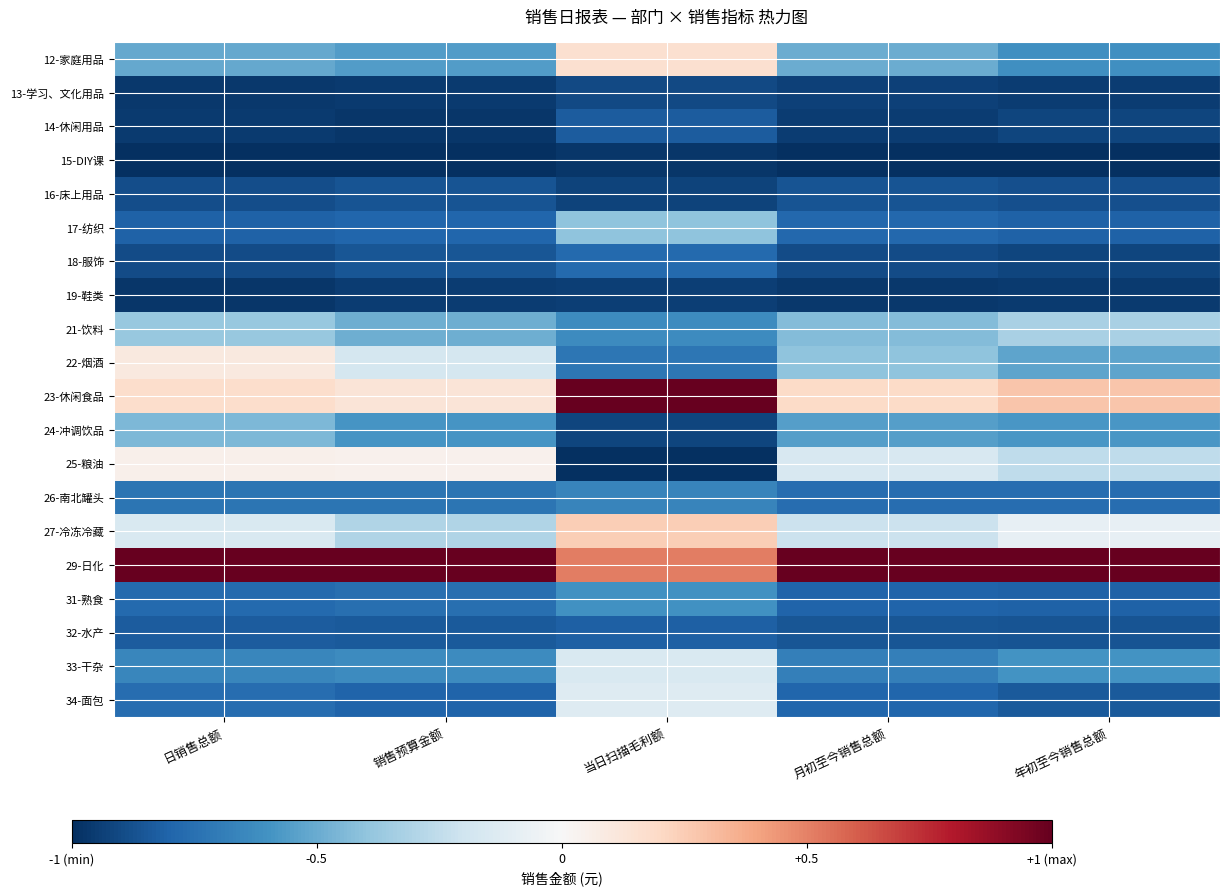

Reading left to right, list all the values displayed in this chart.

12-家庭用品: 日销售总额=-0.5	销售预算金额=-0.6	当日扫描毛利额=0.2	月初至今销售总额=-0.5	年初至今销售总额=-0.6
13-学习、文化用品: 日销售总额=-1.0	销售预算金额=-1.0	当日扫描毛利额=-0.9	月初至今销售总额=-0.9	年初至今销售总额=-0.9
14-休闲用品: 日销售总额=-1.0	销售预算金额=-1.0	当日扫描毛利额=-0.8	月初至今销售总额=-0.9	年初至今销售总额=-0.9
15-DIY课: 日销售总额=-1.0	销售预算金额=-1.0	当日扫描毛利额=-1.0	月初至今销售总额=-1.0	年初至今销售总额=-1.0
16-床上用品: 日销售总额=-0.9	销售预算金额=-0.9	当日扫描毛利额=-0.9	月初至今销售总额=-0.9	年初至今销售总额=-0.9
17-纺织: 日销售总额=-0.8	销售预算金额=-0.8	当日扫描毛利额=-0.4	月初至今销售总额=-0.8	年初至今销售总额=-0.8
18-服饰: 日销售总额=-0.9	销售预算金额=-0.9	当日扫描毛利额=-0.8	月初至今销售总额=-0.9	年初至今销售总额=-0.9
19-鞋类: 日销售总额=-1.0	销售预算金额=-0.9	当日扫描毛利额=-0.9	月初至今销售总额=-1.0	年初至今销售总额=-1.0
21-饮料: 日销售总额=-0.4	销售预算金额=-0.5	当日扫描毛利额=-0.6	月初至今销售总额=-0.4	年初至今销售总额=-0.3
22-烟酒: 日销售总额=0.1	销售预算金额=-0.2	当日扫描毛利额=-0.7	月初至今销售总额=-0.4	年初至今销售总额=-0.5
23-休闲食品: 日销售总额=0.2	销售预算金额=0.1	当日扫描毛利额=1.0	月初至今销售总额=0.2	年初至今销售总额=0.3
24-冲调饮品: 日销售总额=-0.4	销售预算金额=-0.6	当日扫描毛利额=-0.9	月初至今销售总额=-0.6	年初至今销售总额=-0.6
25-粮油: 日销售总额=0.1	销售预算金额=0.0	当日扫描毛利额=-1.0	月初至今销售总额=-0.2	年初至今销售总额=-0.3
26-南北罐头: 日销售总额=-0.7	销售预算金额=-0.7	当日扫描毛利额=-0.7	月初至今销售总额=-0.8	年初至今销售总额=-0.8
27-冷冻冷藏: 日销售总额=-0.2	销售预算金额=-0.3	当日扫描毛利额=0.2	月初至今销售总额=-0.2	年初至今销售总额=-0.1
29-日化: 日销售总额=1.0	销售预算金额=1.0	当日扫描毛利额=0.5	月初至今销售总额=1.0	年初至今销售总额=1.0
31-熟食: 日销售总额=-0.8	销售预算金额=-0.8	当日扫描毛利额=-0.6	月初至今销售总额=-0.8	年初至今销售总额=-0.8
32-水产: 日销售总额=-0.8	销售预算金额=-0.8	当日扫描毛利额=-0.8	月初至今销售总额=-0.9	年初至今销售总额=-0.9
33-干杂: 日销售总额=-0.7	销售预算金额=-0.6	当日扫描毛利额=-0.2	月初至今销售总额=-0.7	年初至今销售总额=-0.6
34-面包: 日销售总额=-0.8	销售预算金额=-0.8	当日扫描毛利额=-0.1	月初至今销售总额=-0.8	年初至今销售总额=-0.8